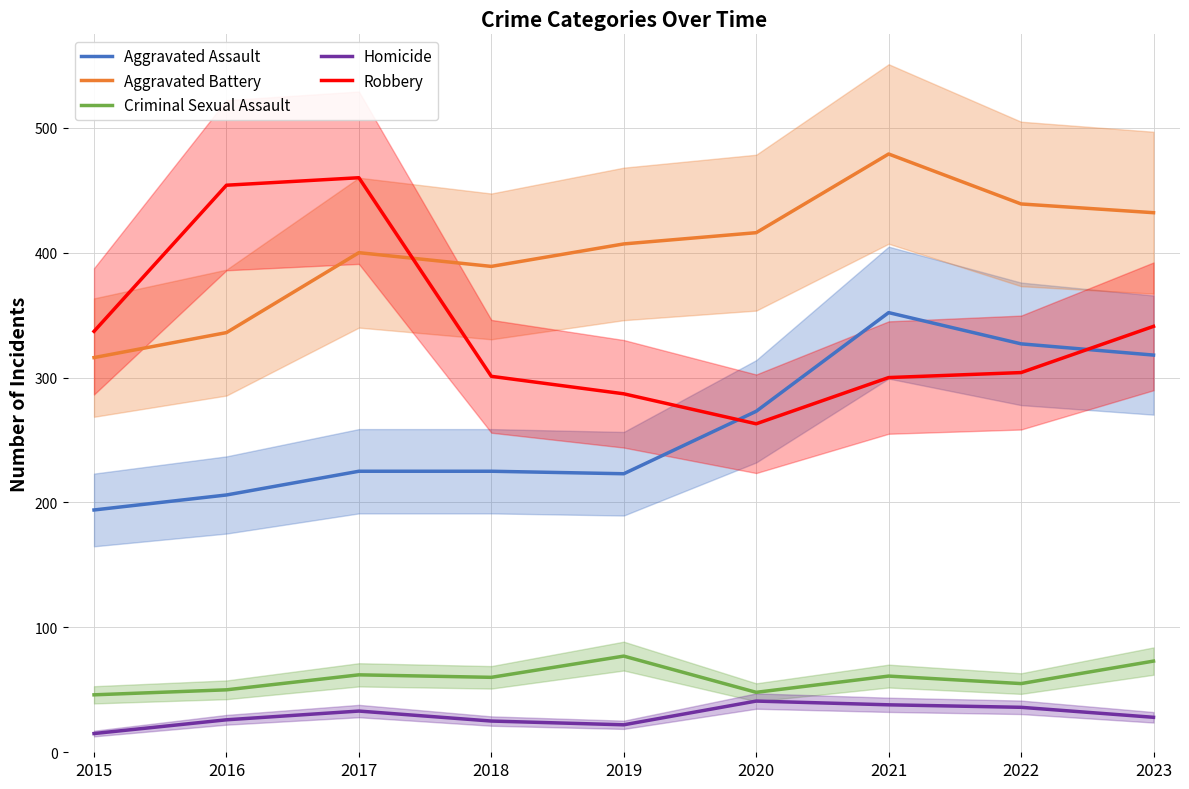

What is the difference between the second highest and second lowest values in the Robbery series?

167